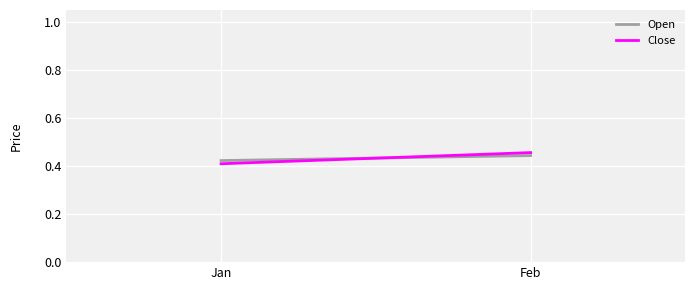

True or false: Open has a value of 0.4 at Feb.

True